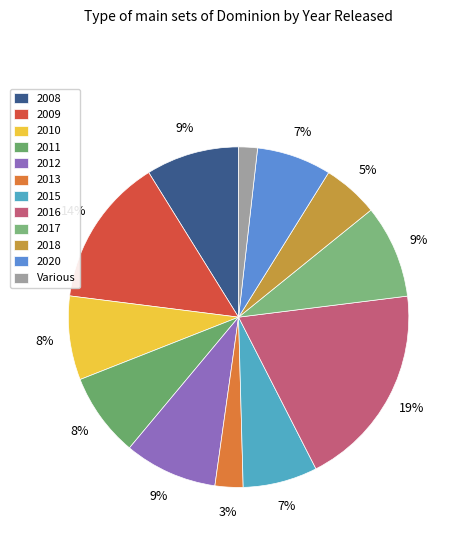

Which slice is the smallest?

Various